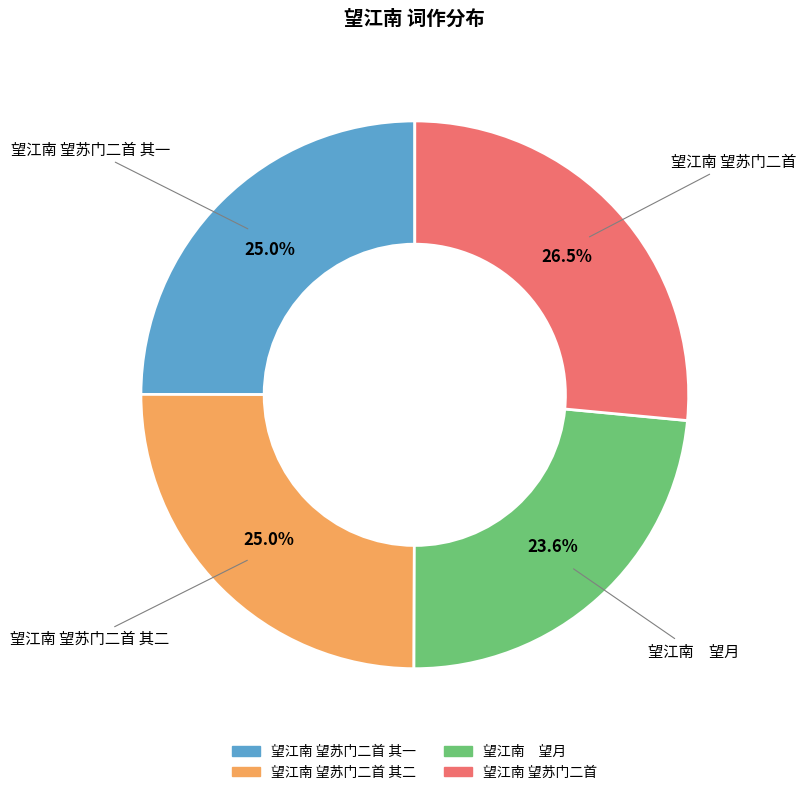

Is there a majority slice in this chart?

No